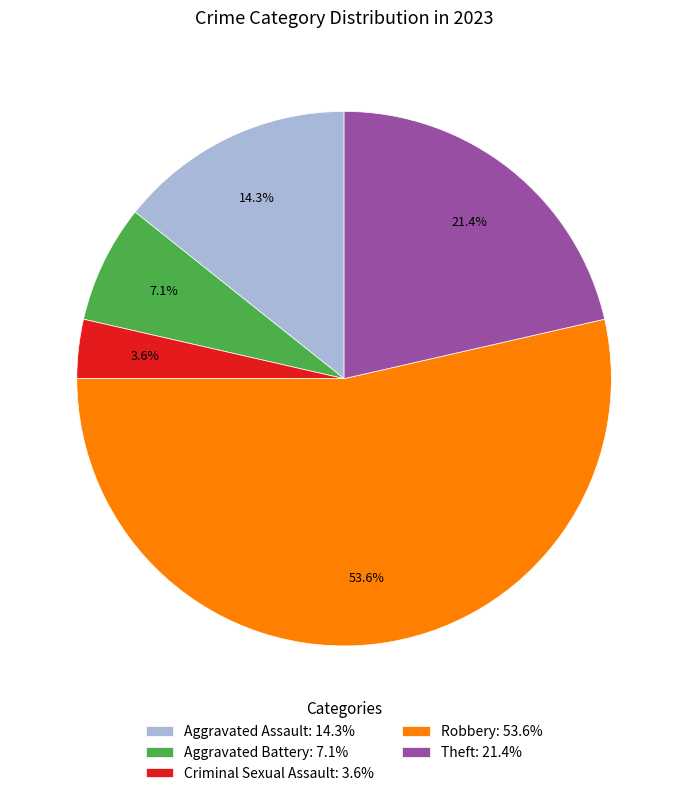

To the nearest percent, what is the difference between the largest and smallest slice percentages?

50%